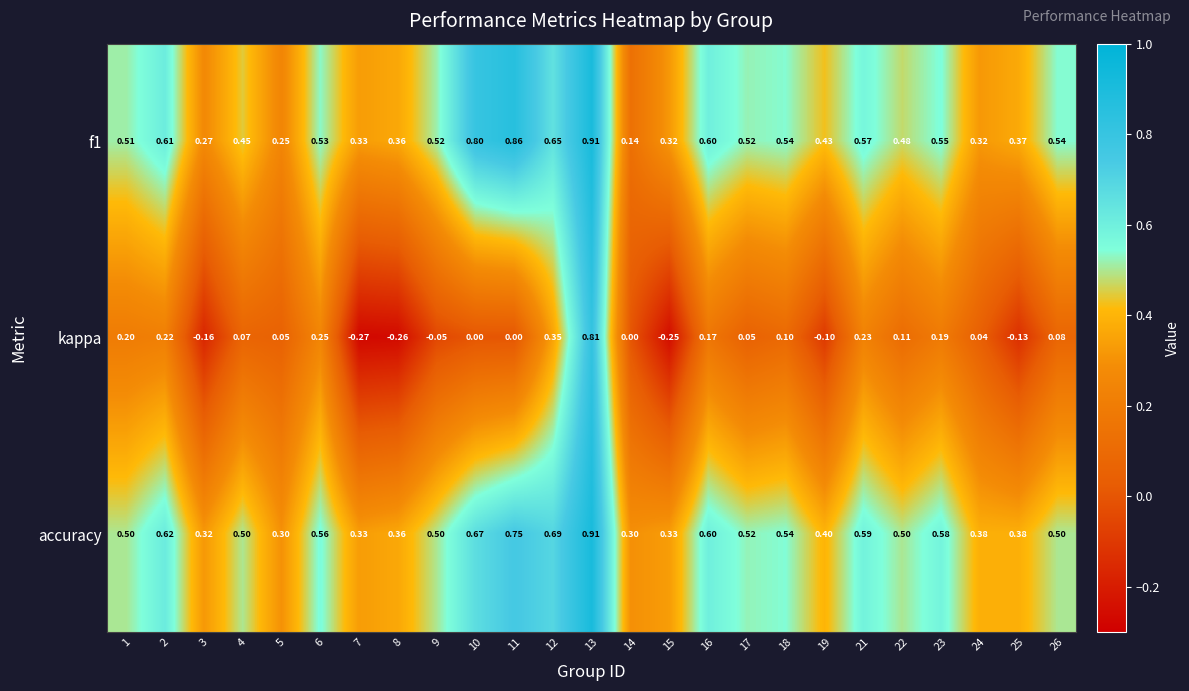

What is the total value across all series at 16?

1.4